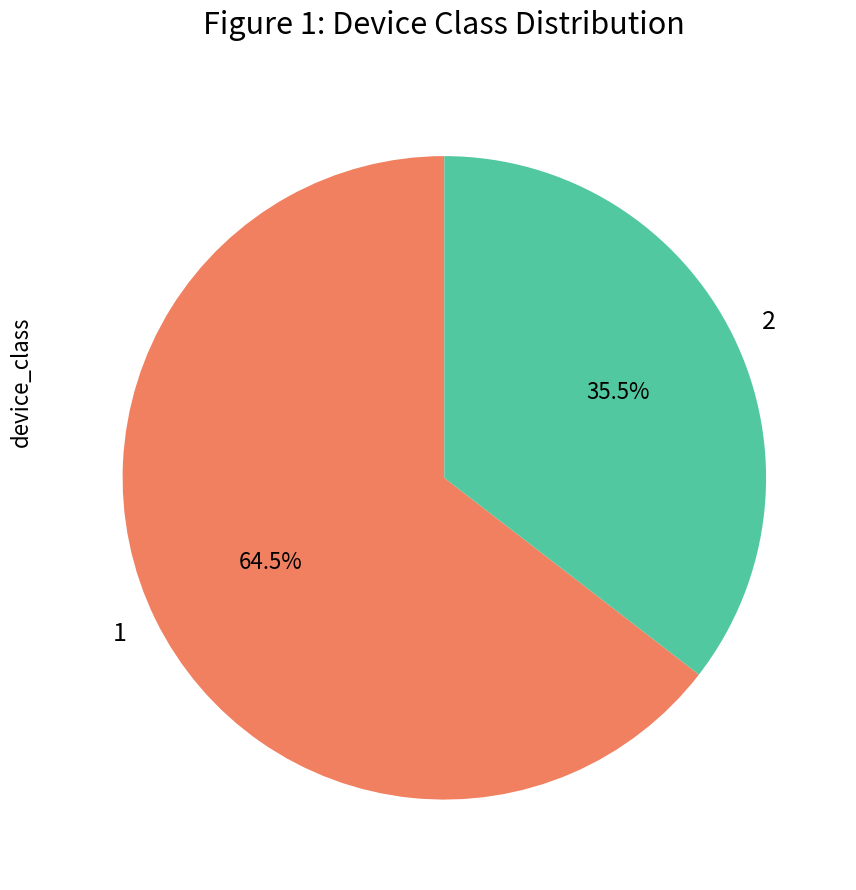

Count the number of slices in the pie.

2